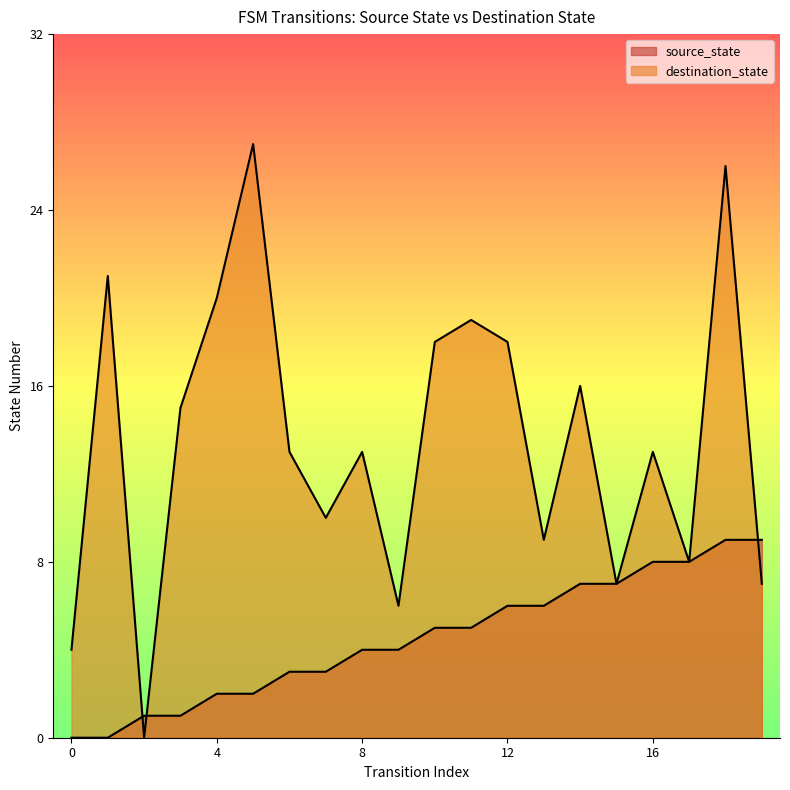

At which category is the sum across all series the highest?

18